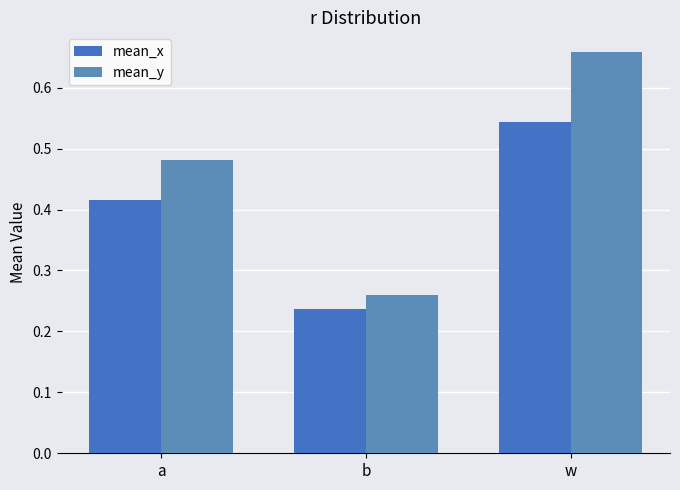

Count the mean_x values in the range 0 to 1.

3